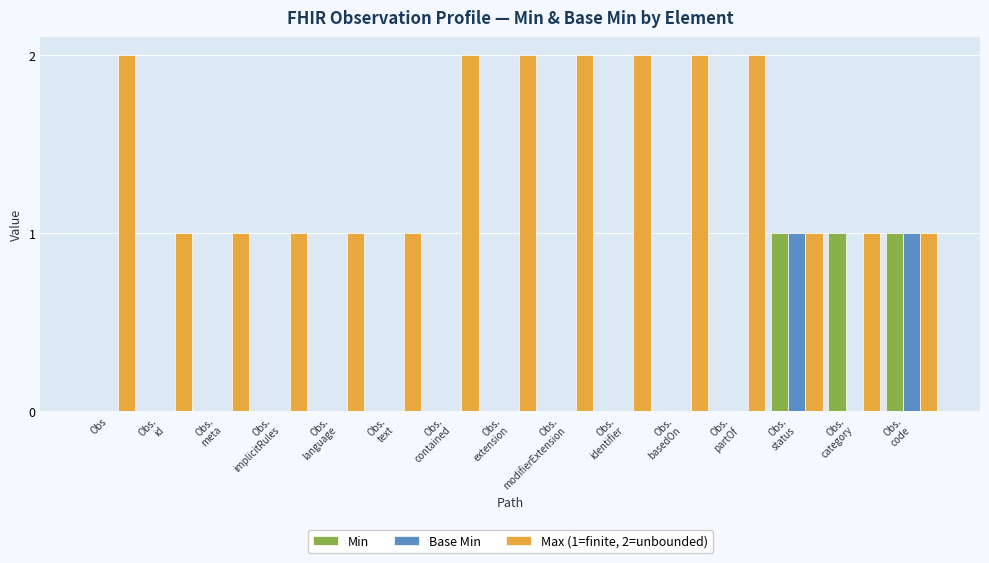

True or false: Min has a value of 0 at Obs.
basedOn.

True